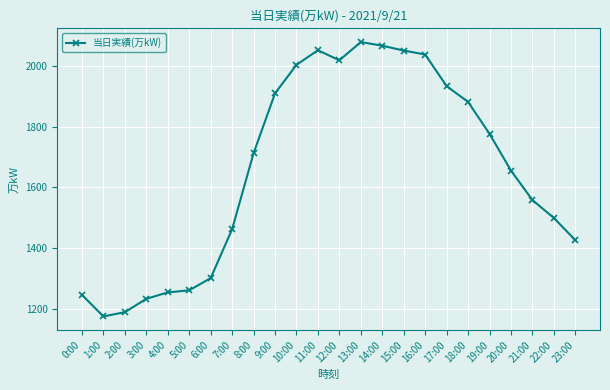

What is the difference between the maximum and minimum values?

903